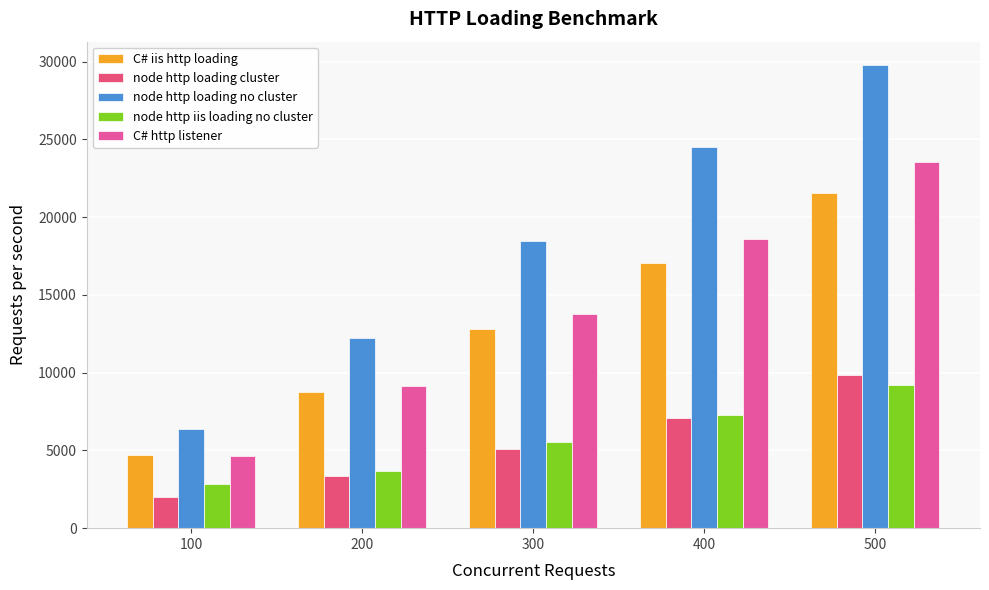

What is the total value across all series at 500?

93925